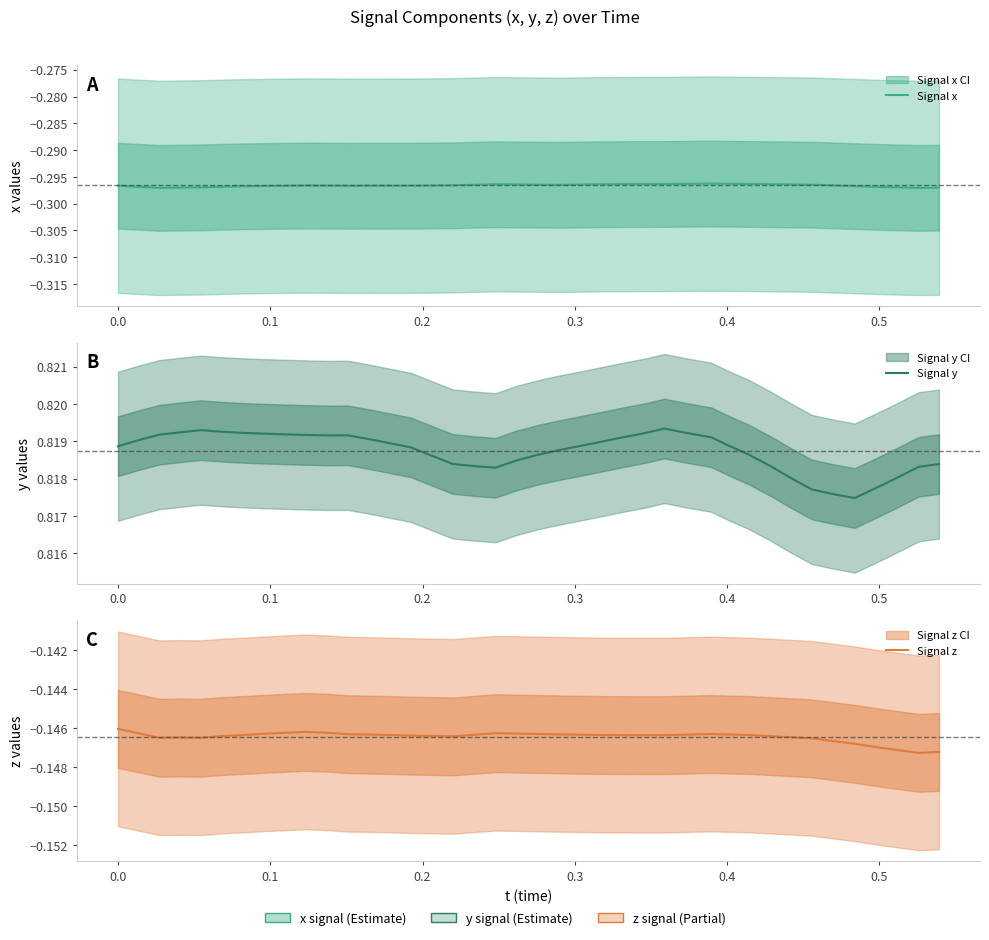

In Signal y, how many points are higher than both neighbors (excluding endpoints)?

3